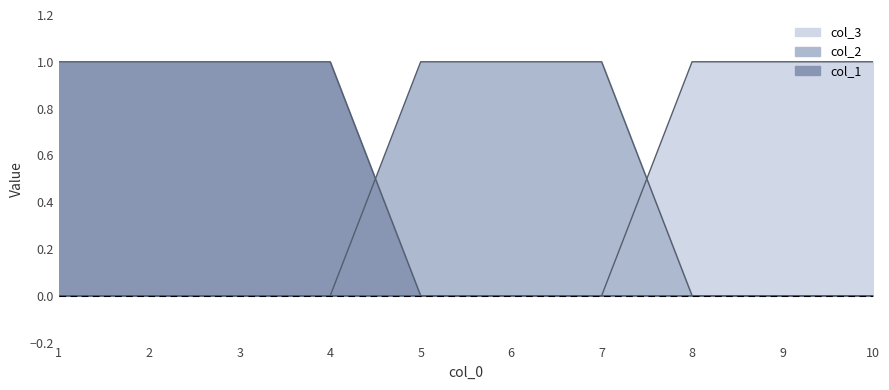

What are all the series names shown in the legend?

col_1, col_2, col_3